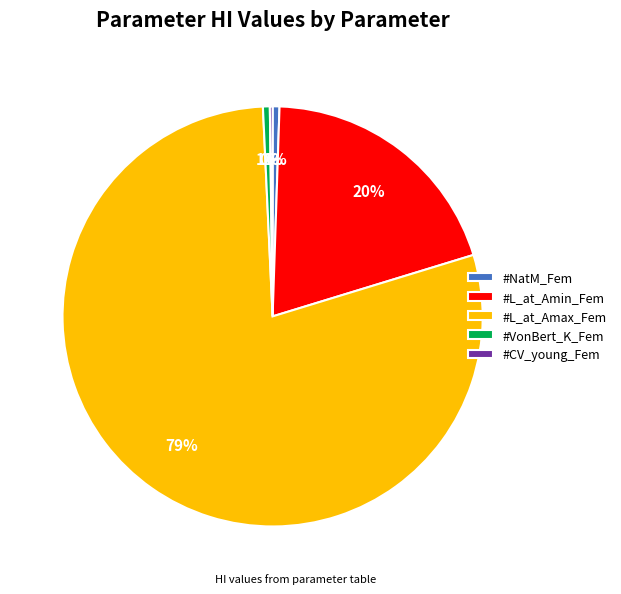

What percentage is the #NatM_Fem slice, to the nearest percent?

1%